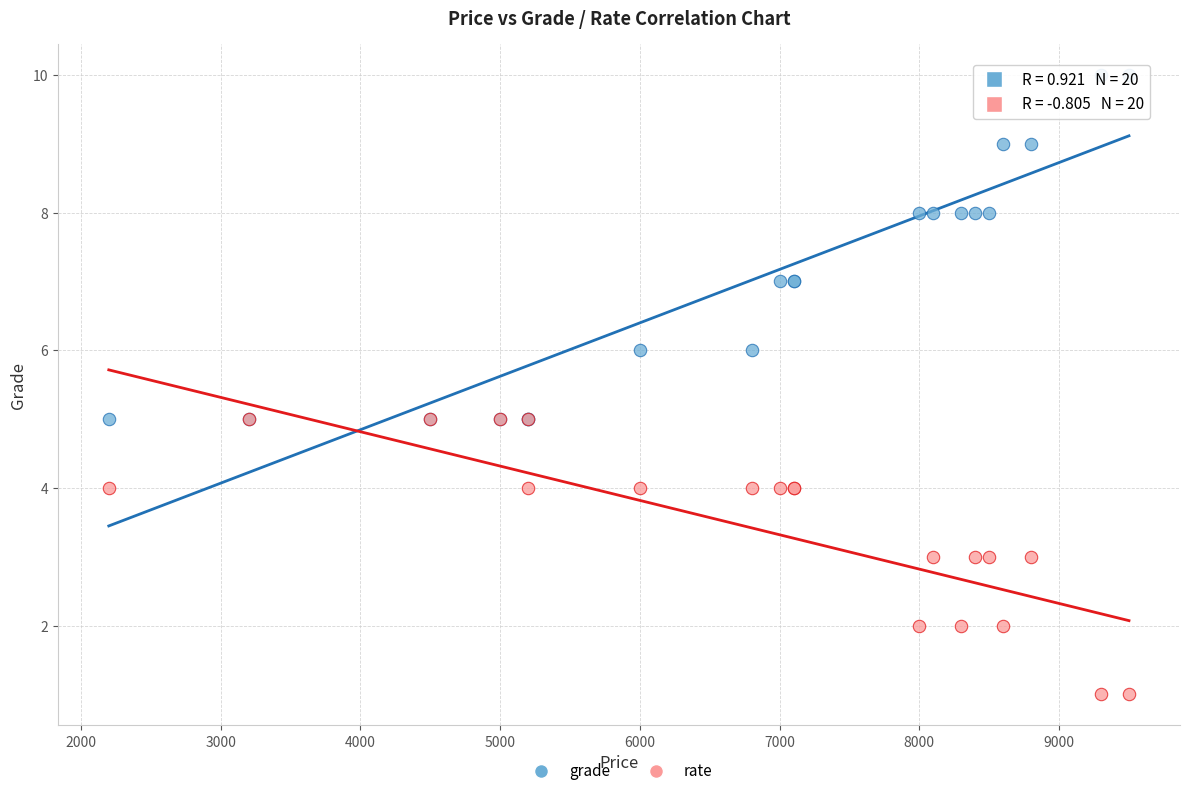

Which series reaches the minimum Y coordinate?

rate